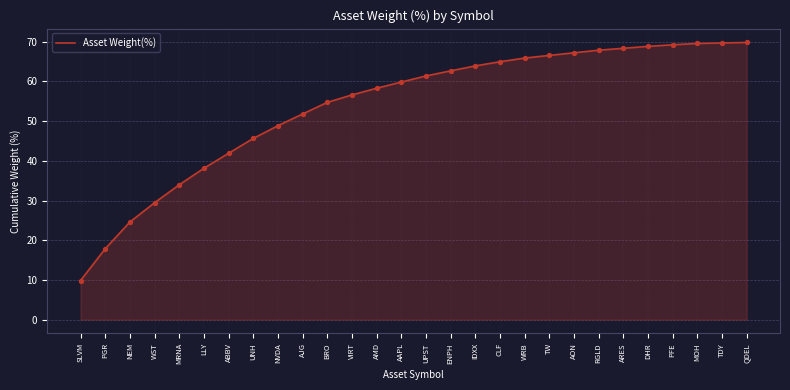

What is the change in value from IDXX to DHR?

+4.9